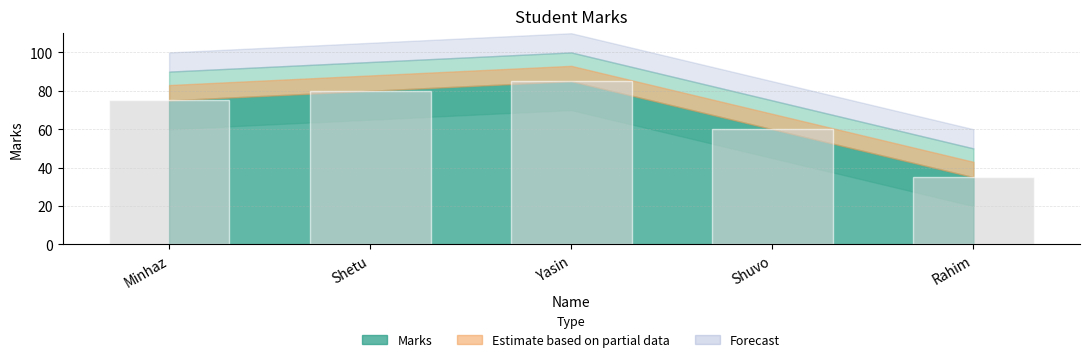

The value at Yasin is 85. True or false?

True